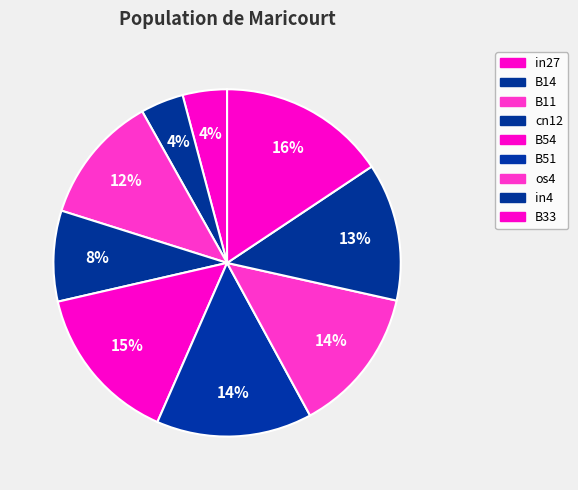

Do os4 and B51 together represent more than half of the pie?

No